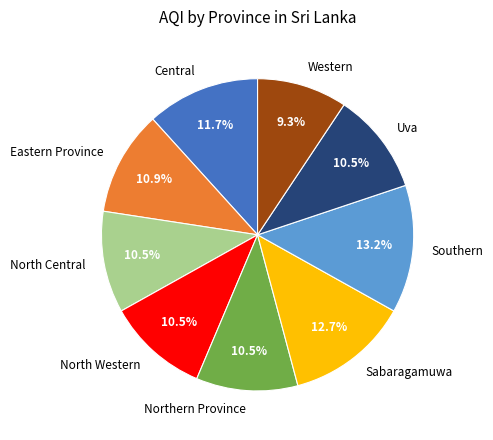

What is the ratio of the value at Eastern Province to the value at Northern Province?

1.0